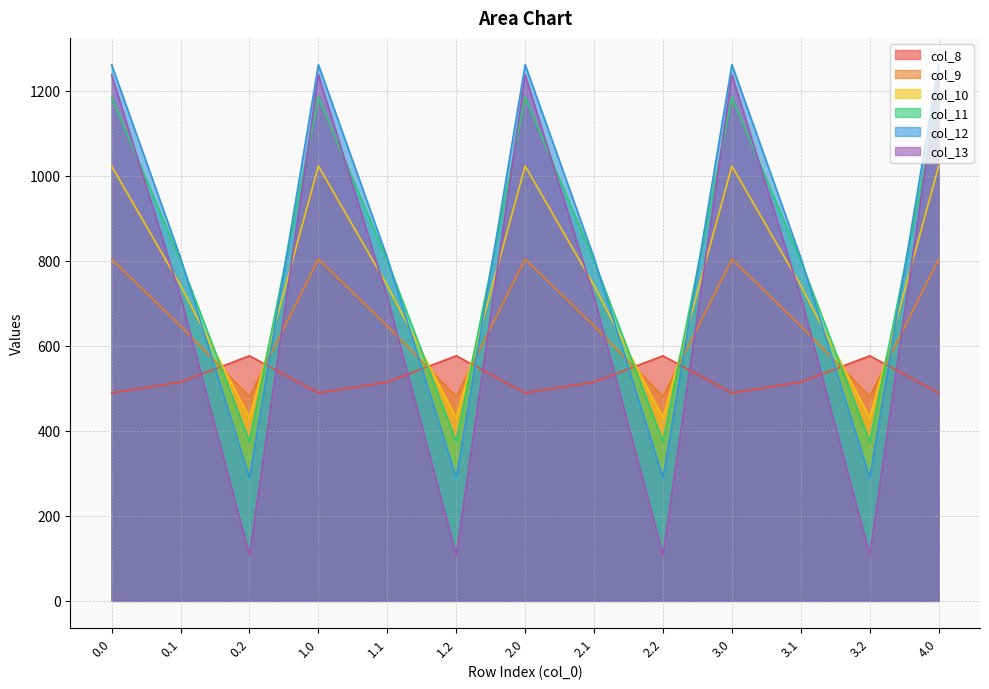

At which category does col_13 reach its first local valley?

0.2